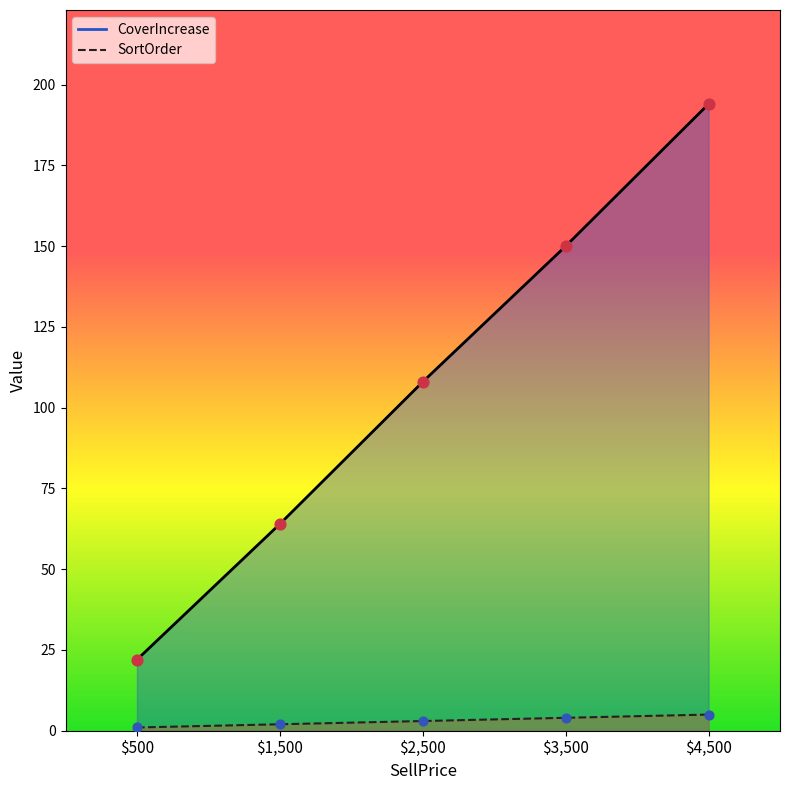

At which category is the sum across all series the highest?

$4,500